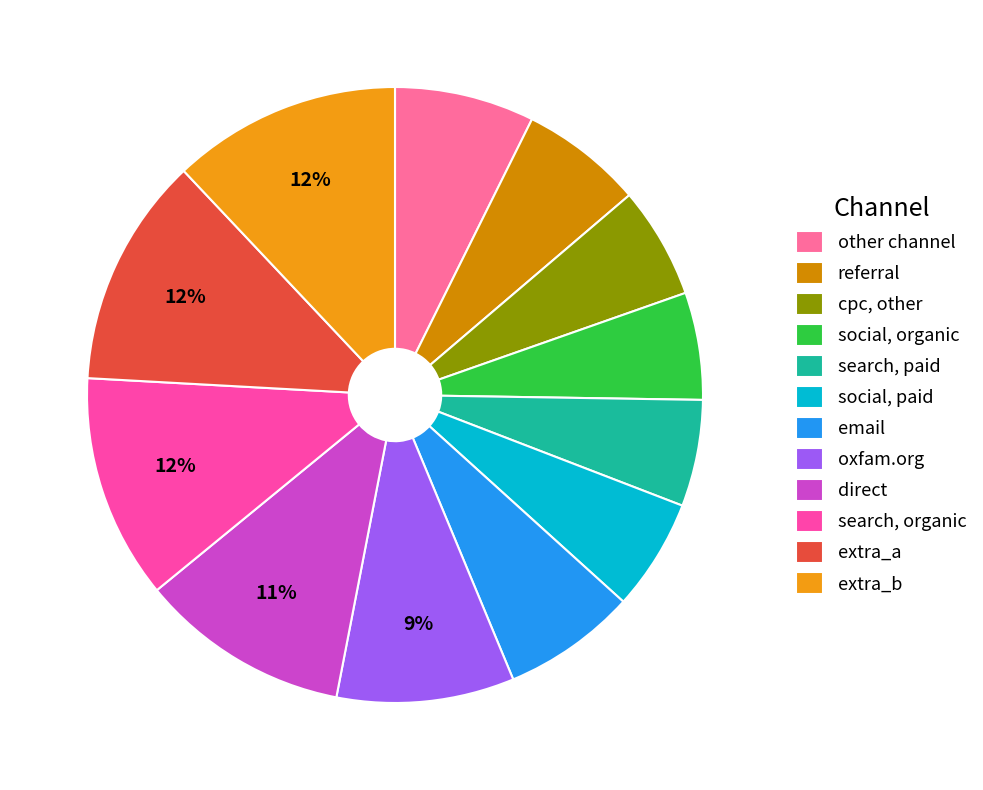

How many segments does this pie chart have?

12